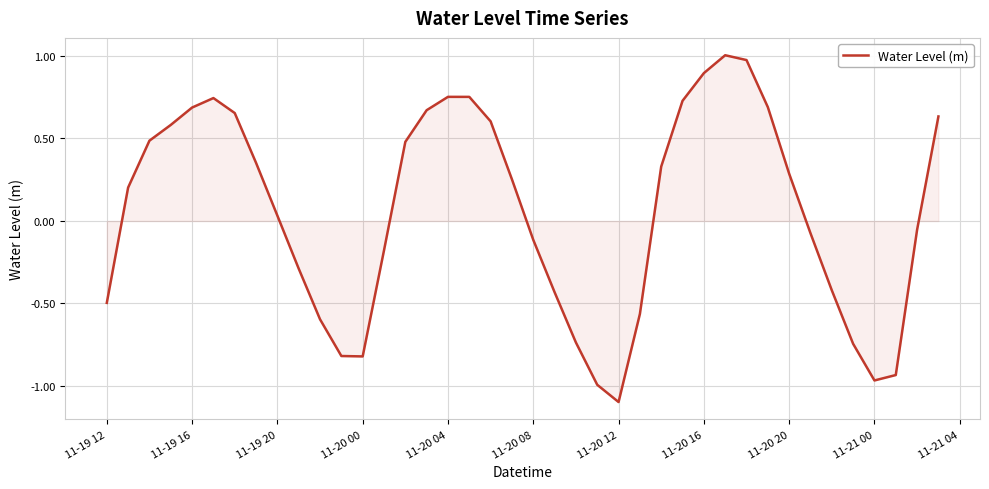

What is the smallest value displayed?

-1.1